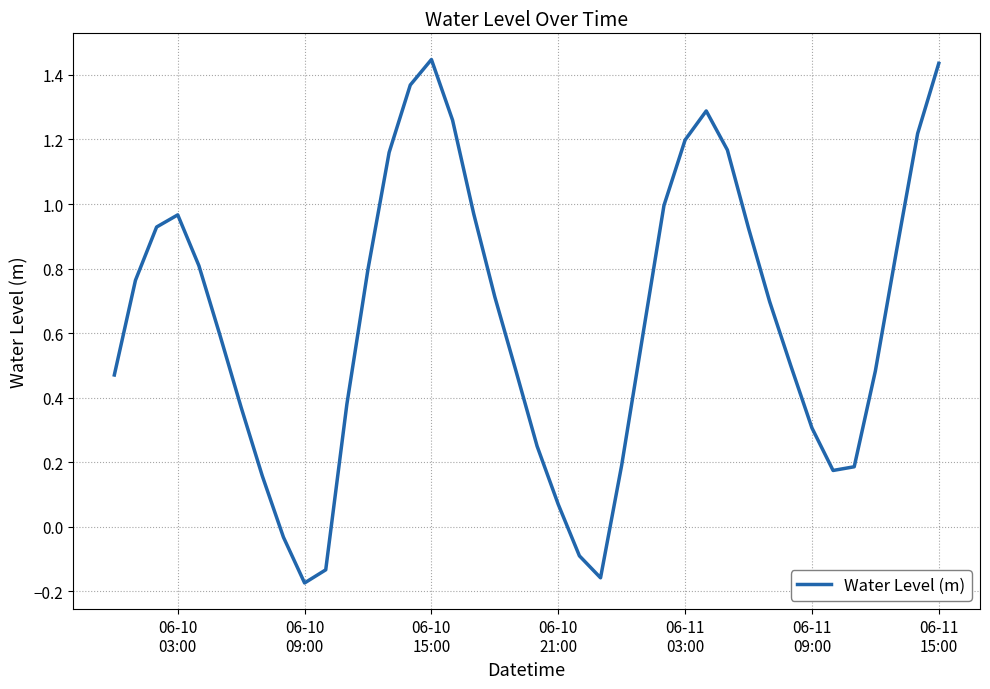

What is the difference between the maximum and minimum values?

1.6